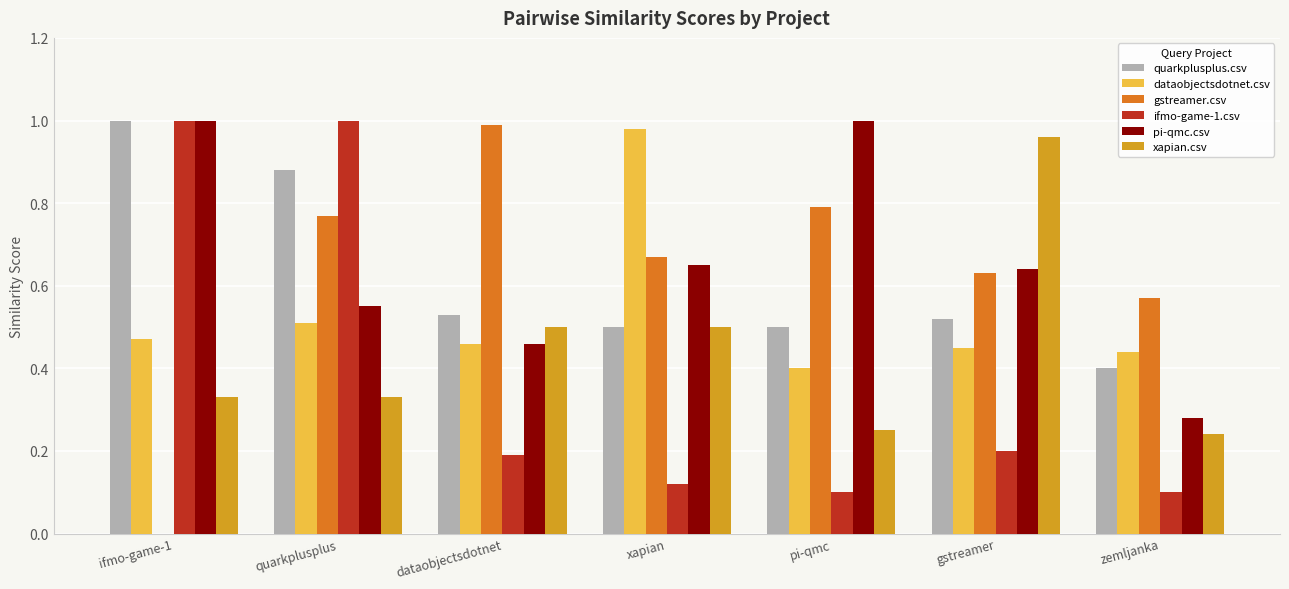

Which series changed the most between xapian and zemljanka?

dataobjectsdotnet.csv